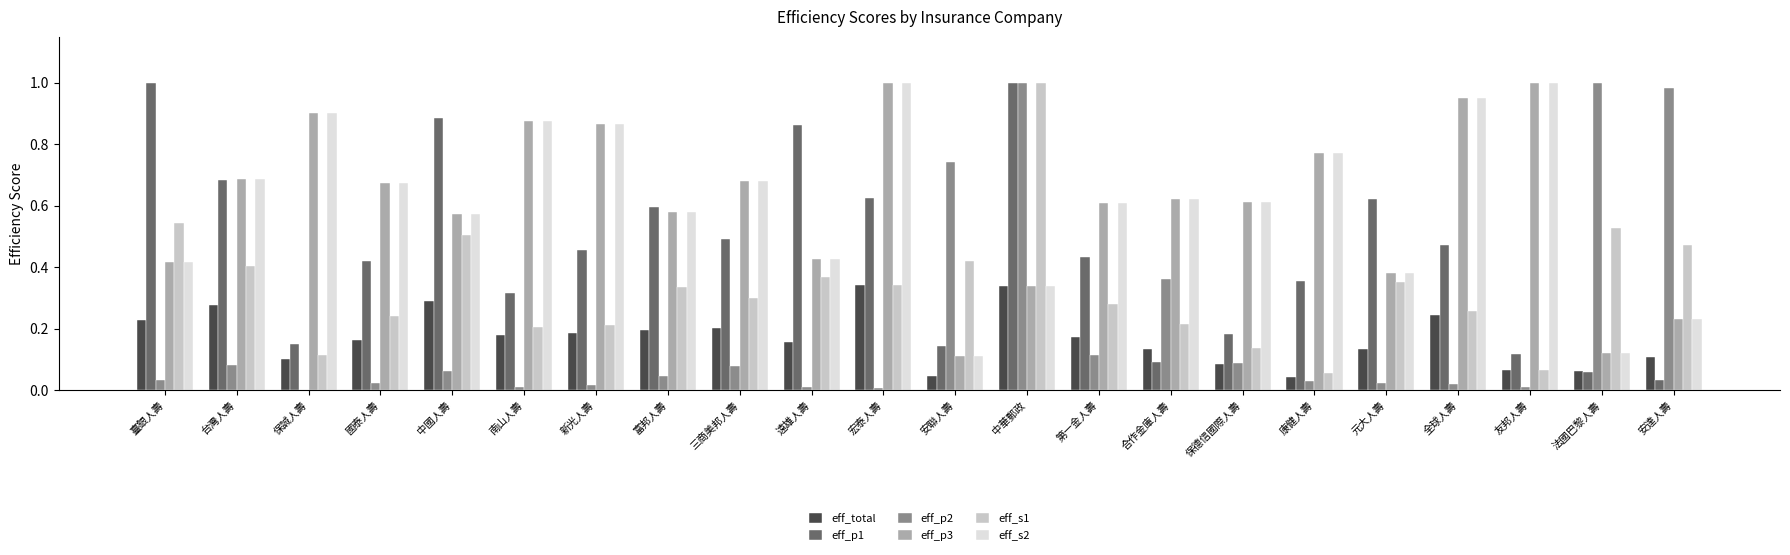

True or false: eff_p1 has a value of 0.9 at 台灣人壽.

False